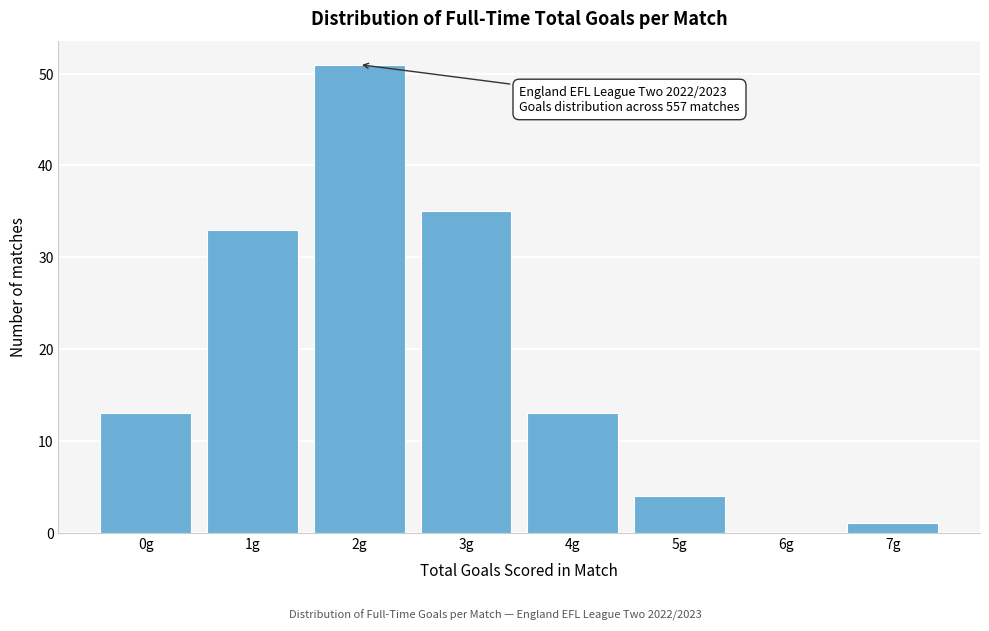

Reading left to right, extract all data points from this chart.

0g=13	1g=33	2g=51	3g=35	4g=13	5g=4	6g=0	7g=1